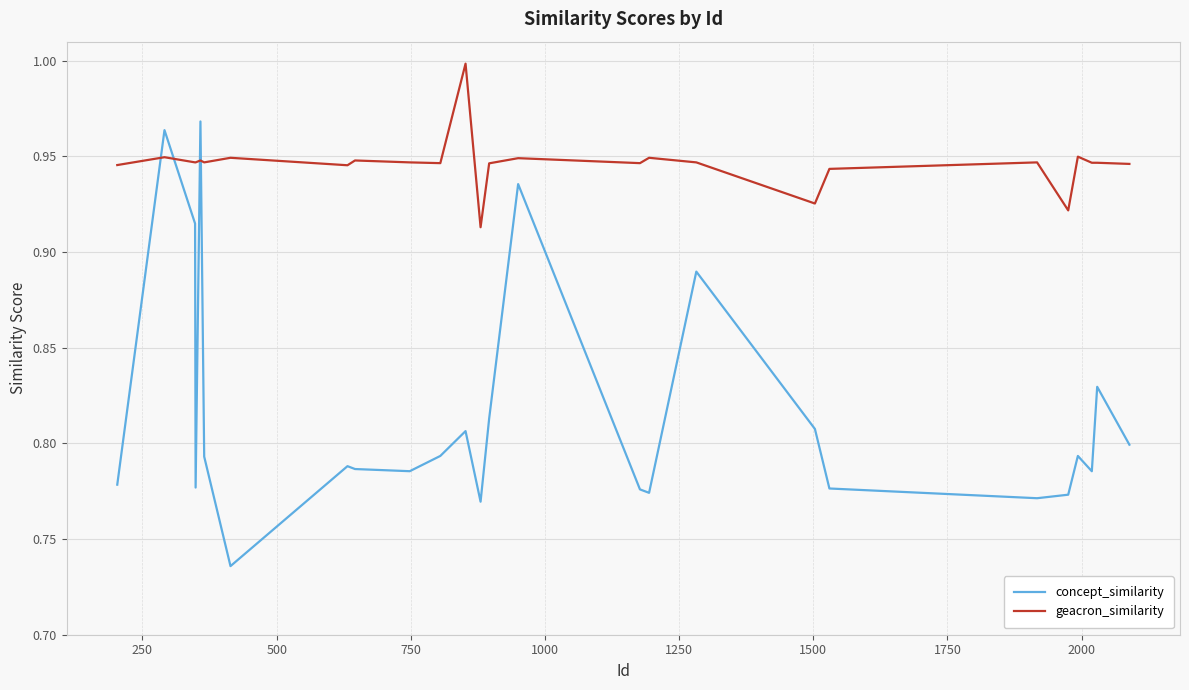

True or false: concept_similarity and geacron_similarity intersect in this chart.

True